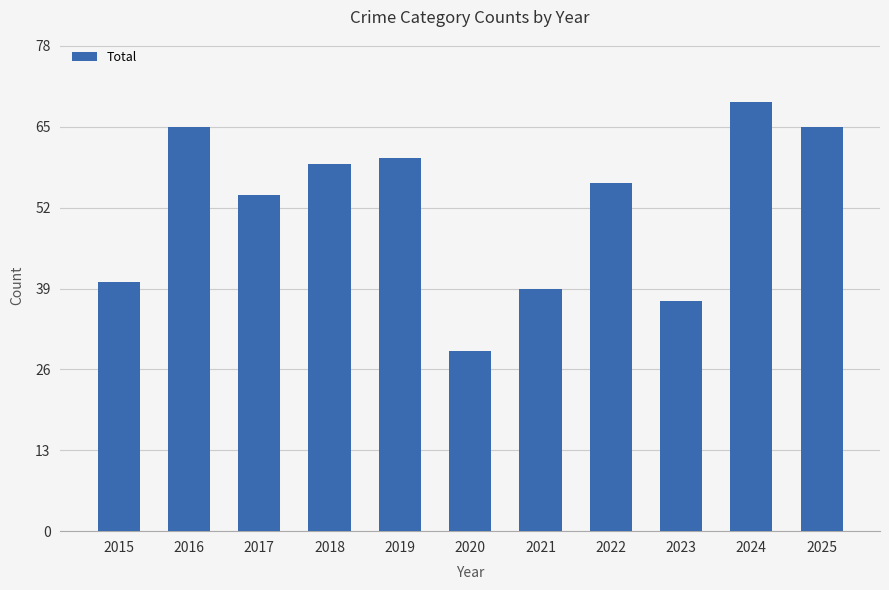

Where is the data nearest to the value 49?

2017